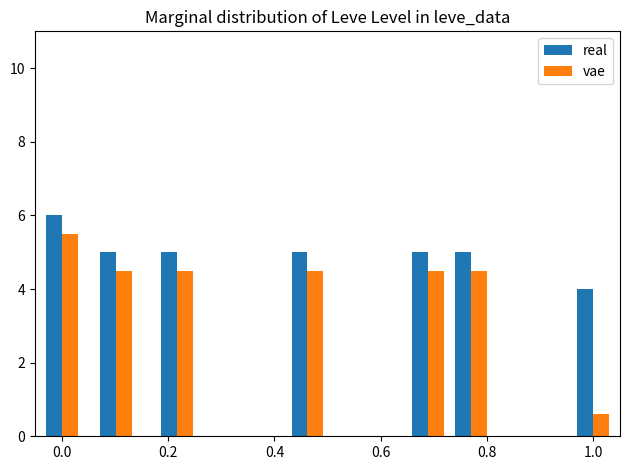

Which series has the largest range (max minus min)?

vae